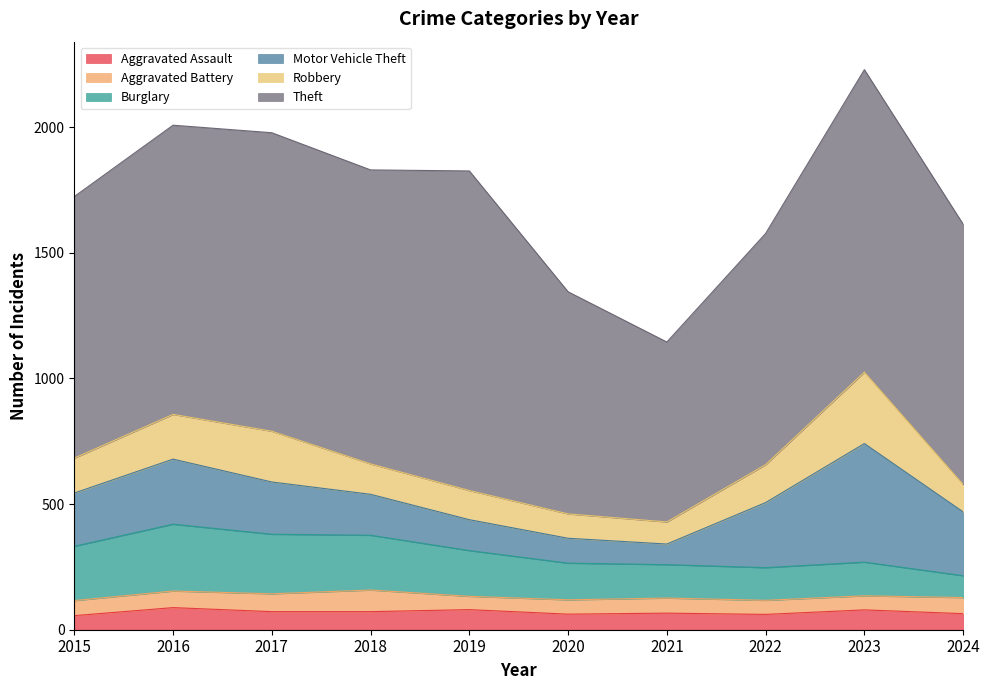

Reading right to left, extract all data points from this chart.

Aggravated Assault: 2024=64	2023=79	2022=61	2021=66	2020=62	2019=80	2018=72	2017=72	2016=88	2015=56
Aggravated Battery: 2024=64	2023=56	2022=56	2021=60	2020=57	2019=53	2018=86	2017=71	2016=66	2015=60
Burglary: 2024=87	2023=134	2022=130	2021=133	2020=146	2019=182	2018=218	2017=237	2016=266	2015=216
Motor Vehicle Theft: 2024=254	2023=472	2022=259	2021=82	2020=99	2019=123	2018=163	2017=208	2016=259	2015=212
Robbery: 2024=109	2023=284	2022=151	2021=88	2020=97	2019=116	2018=121	2017=202	2016=178	2015=139
Theft: 2024=1036	2023=1204	2022=920	2021=716	2020=884	2019=1272	2018=1170	2017=1188	2016=1151	2015=1041